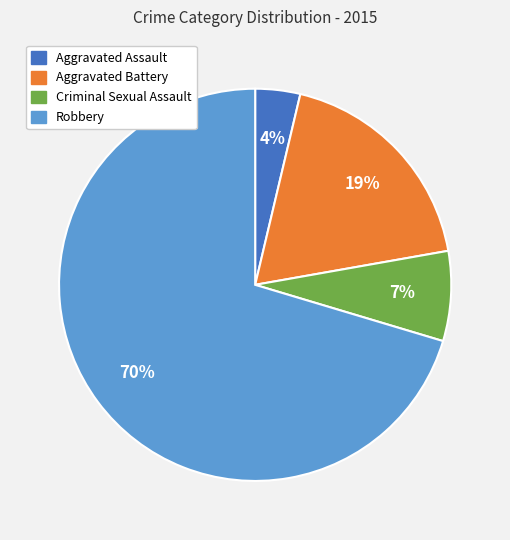

Does any single category account for the majority?

Yes